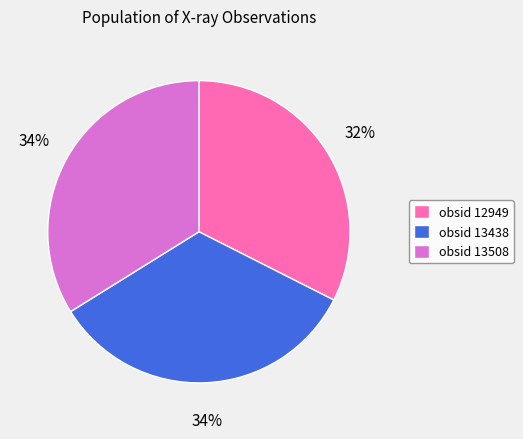

To the nearest percent, what is the average slice percentage?

33%